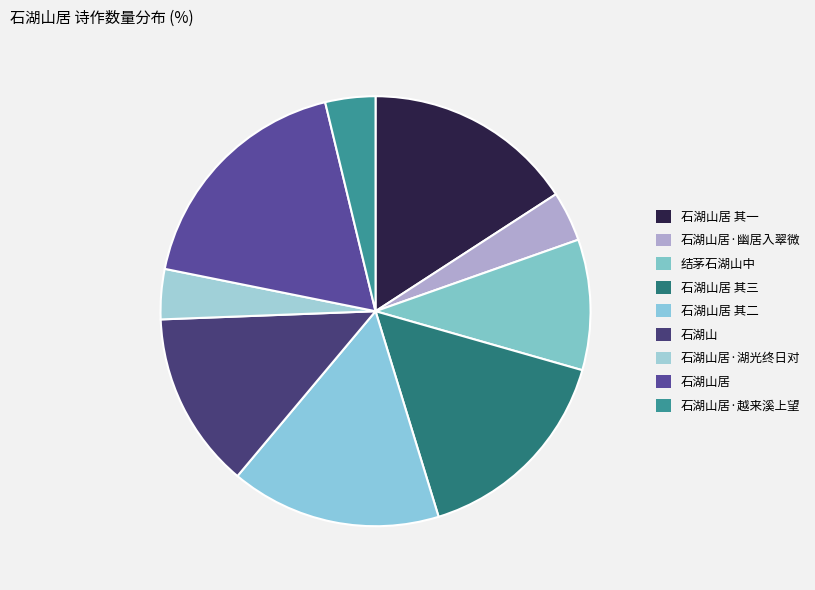

Is 石湖山居·幽居入翠微 the majority of the pie?

No